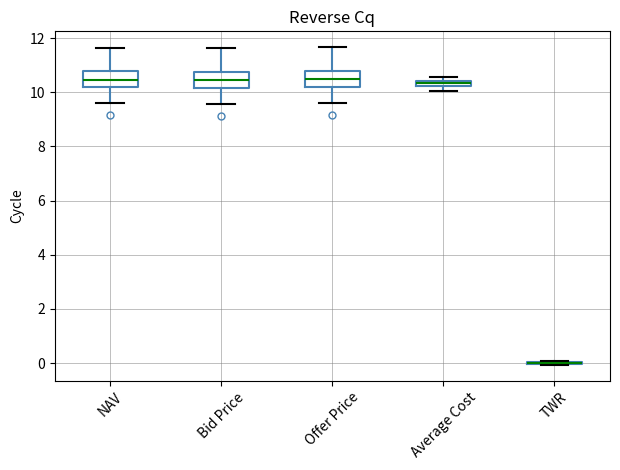

Where does the upper whisker of the box for NAV end on the y-axis? The values are not printed on the chart, so give them approximately, as read against the axis.

11.6